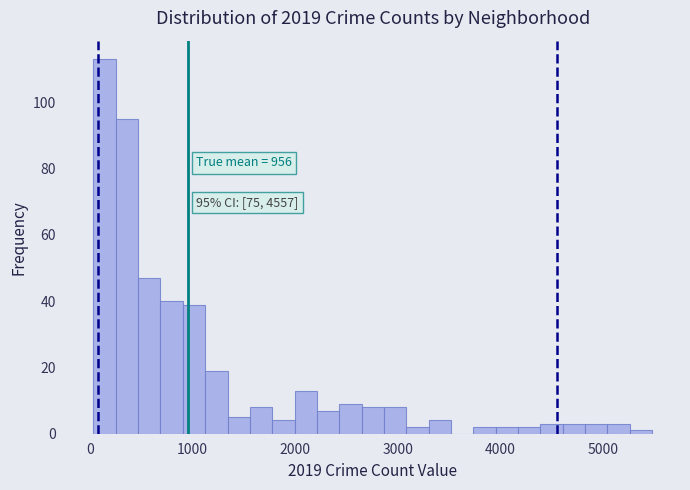

Read against the x-axis, roughly where is the centre of the tallest bar?

100